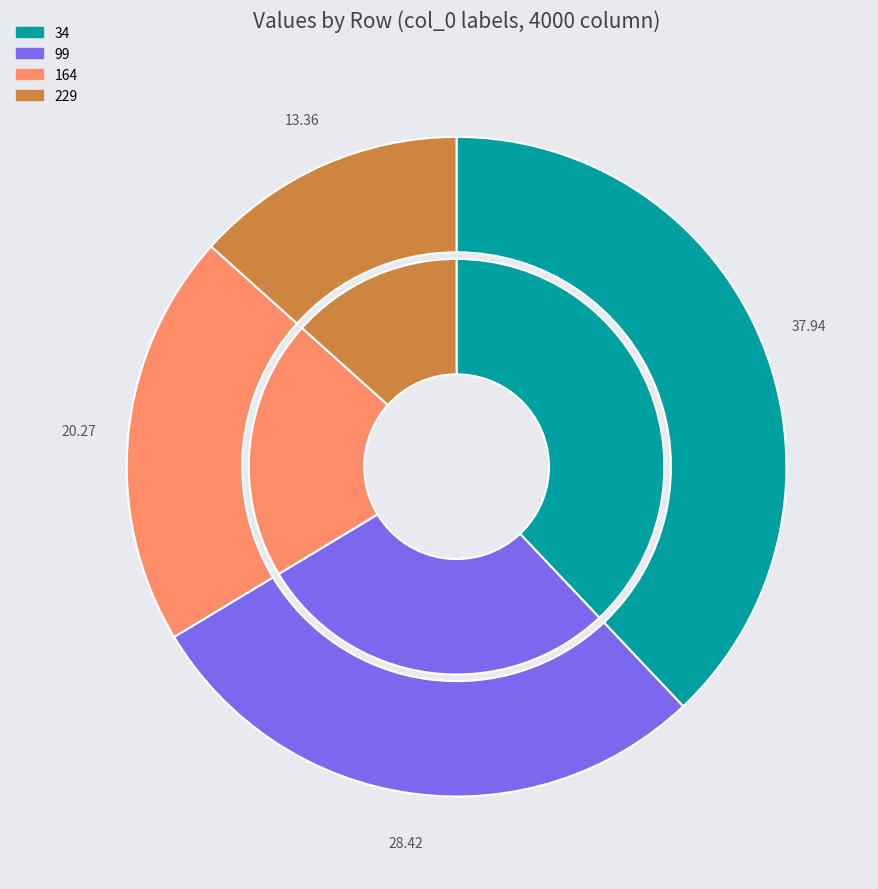

How many slices are in this pie chart?

4